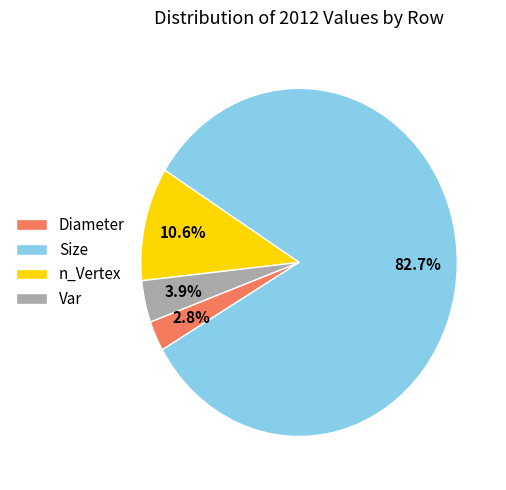

How much of the chart is everything except Diameter?

97.2%